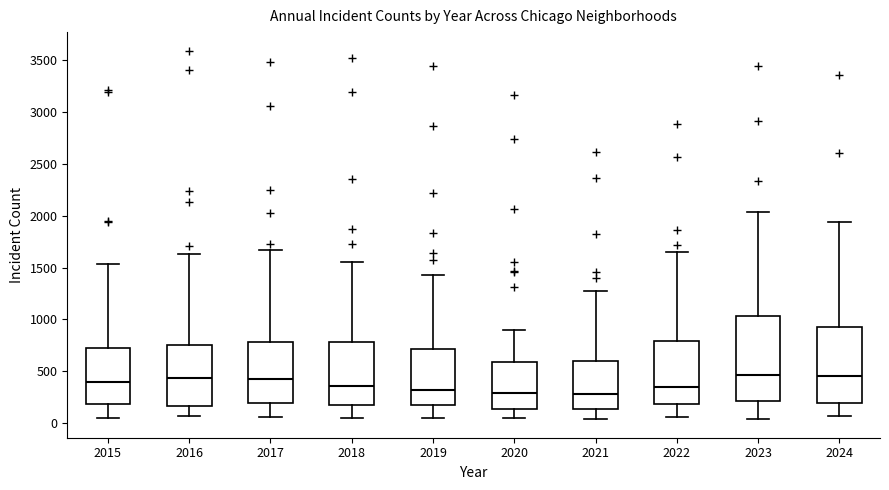

Reading left to right, transcribe this box plot: for each box, give where its median line is, the range the box spans, and where its two whiskers end, as read against the y-axis. The values are not printed on the chart, so give them approximately, as read against the axis.

2015: median 400, box 200 to 750, whiskers 50 to 1550
2016: median 450, box 150 to 750, whiskers 50 to 1650
2017: median 450, box 200 to 800, whiskers 50 to 1650
2018: median 350, box 200 to 800, whiskers 50 to 1550
2019: median 300, box 200 to 700, whiskers 50 to 1400
2020: median 300, box 150 to 600, whiskers 50 to 900
2021: median 300, box 150 to 600, whiskers 50 to 1300
2022: median 350, box 200 to 800, whiskers 50 to 1650
2023: median 450, box 200 to 1050, whiskers 50 to 2050
2024: median 450, box 200 to 950, whiskers 50 to 1950